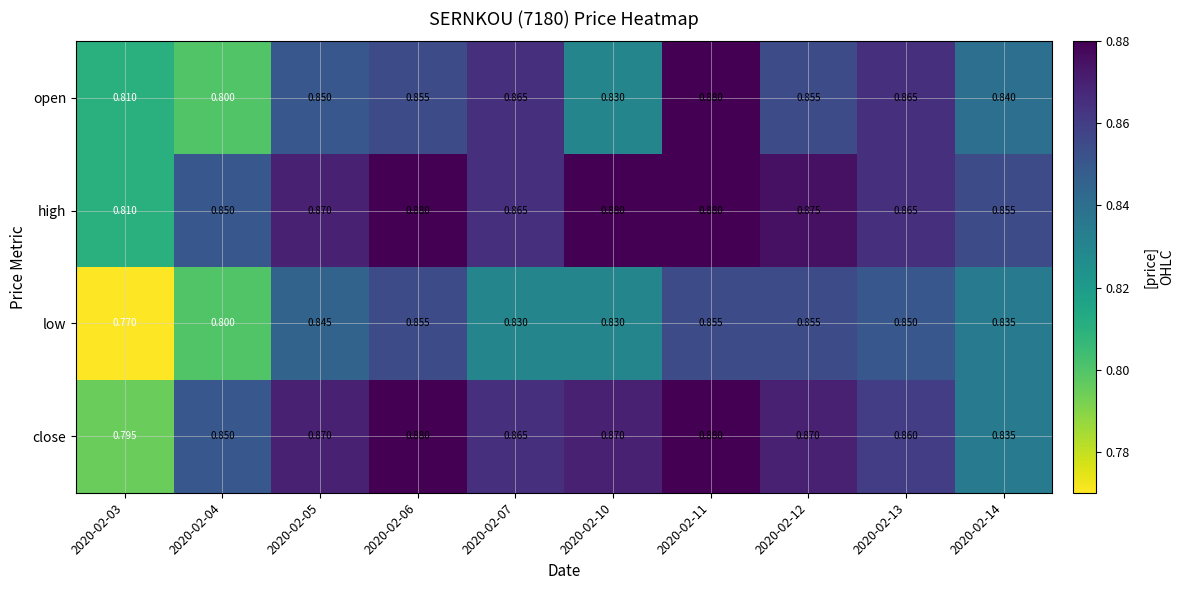

Which series has the largest total across all categories?

high